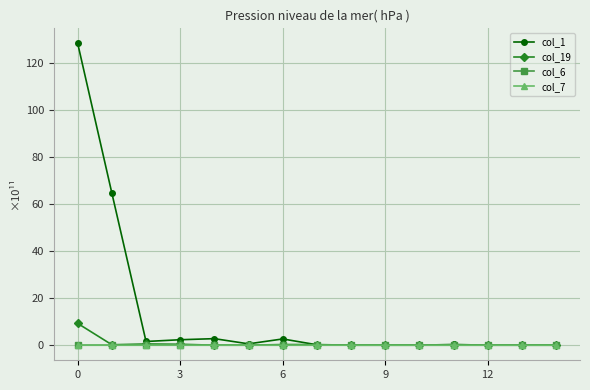

What are all the series names shown in the legend?

col_1, col_19, col_6, col_7